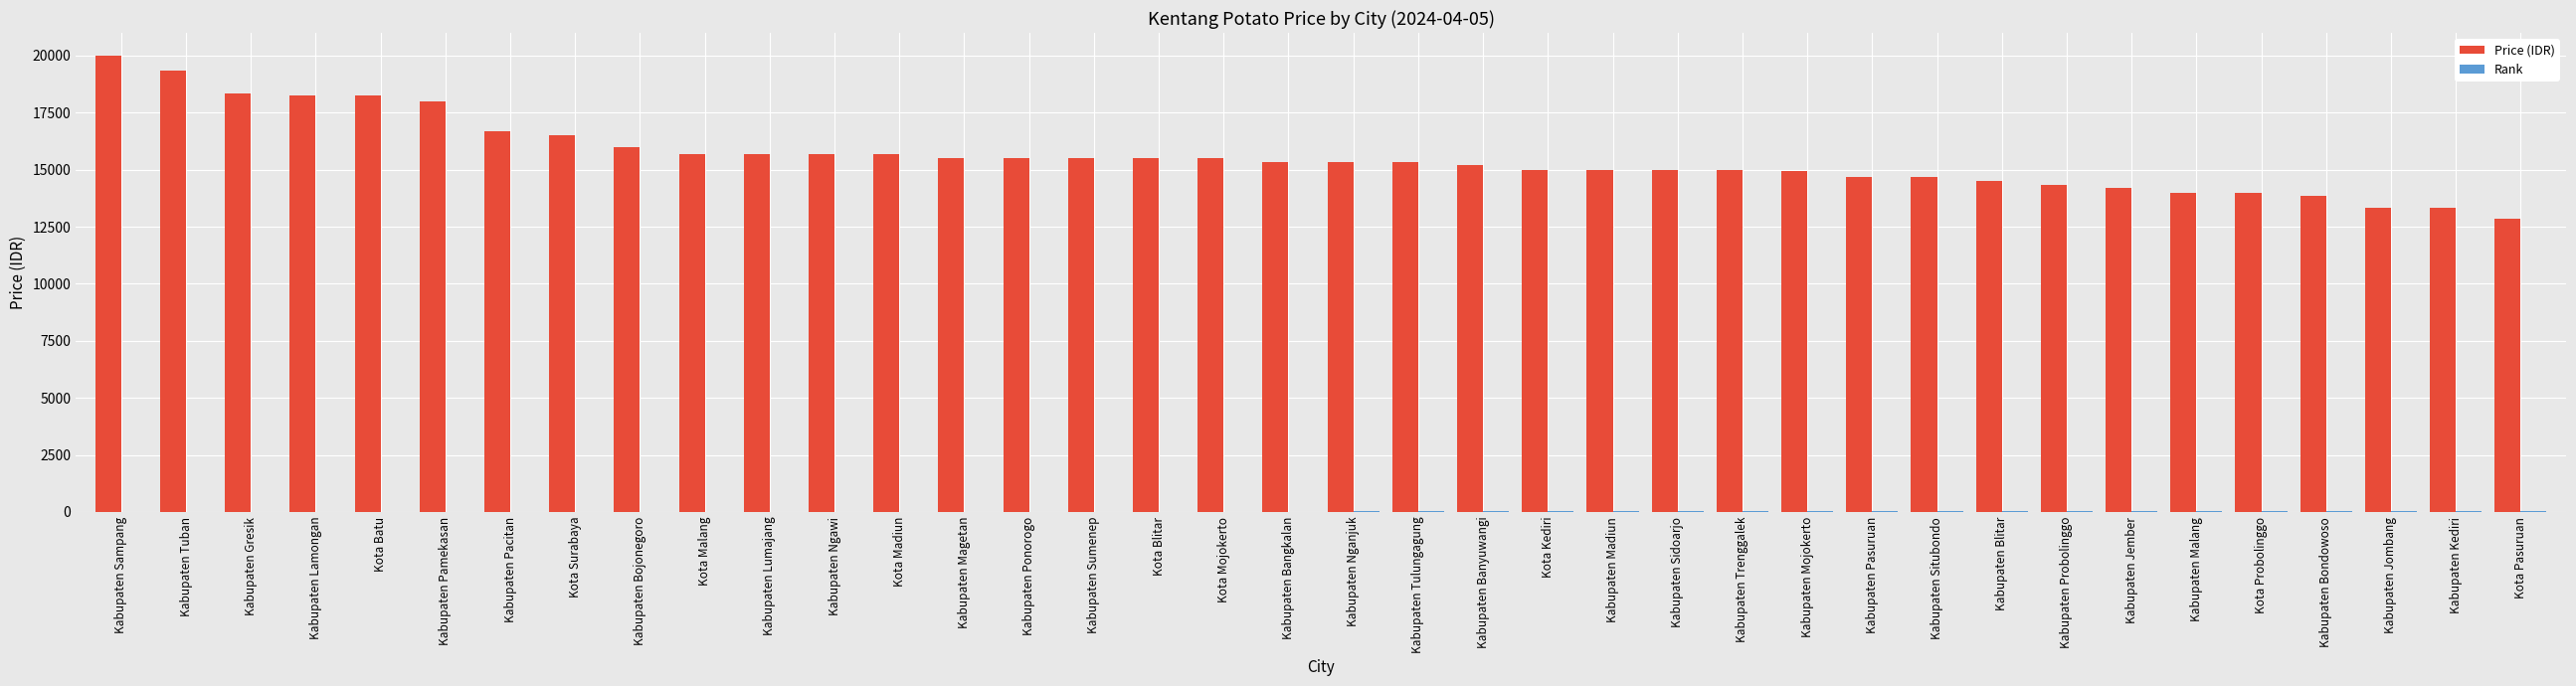

The Price (IDR) series shows 4541 at Kabupaten Tulungagung. True or false?

False